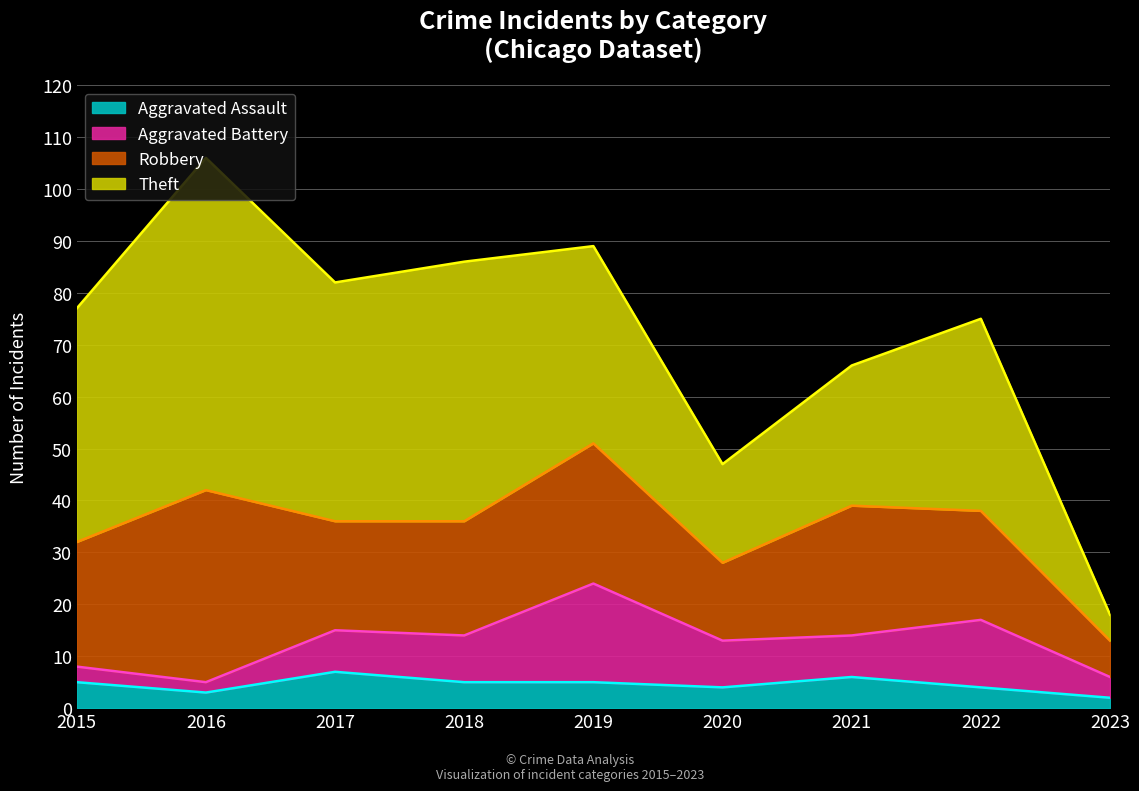

What is the value of the Theft point at the 1st from the left?

45